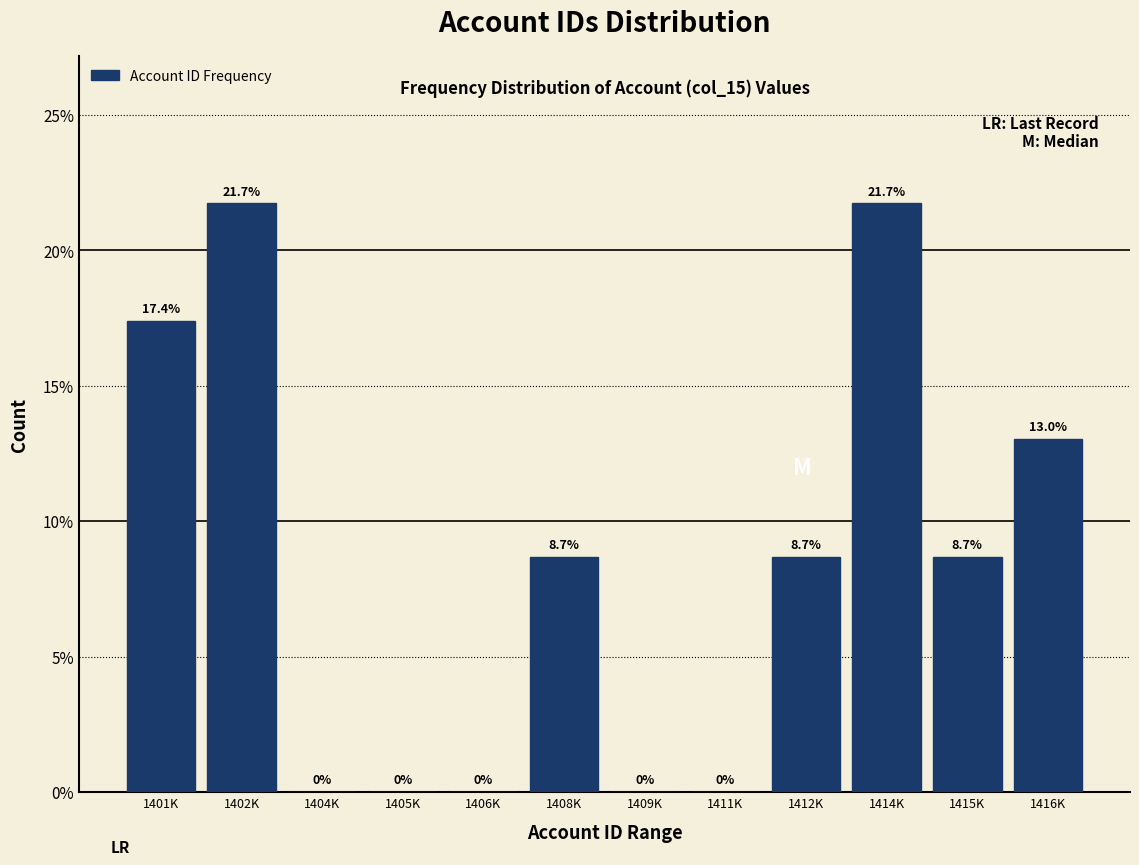

Reading right to left, transcribe all the data shown in this chart.

1416K=13.0	1415K=8.7	1414K=21.7	1412K=8.7	1411K=0.0	1409K=0.0	1408K=8.7	1406K=0.0	1405K=0.0	1404K=0.0	1402K=21.7	1401K=17.4